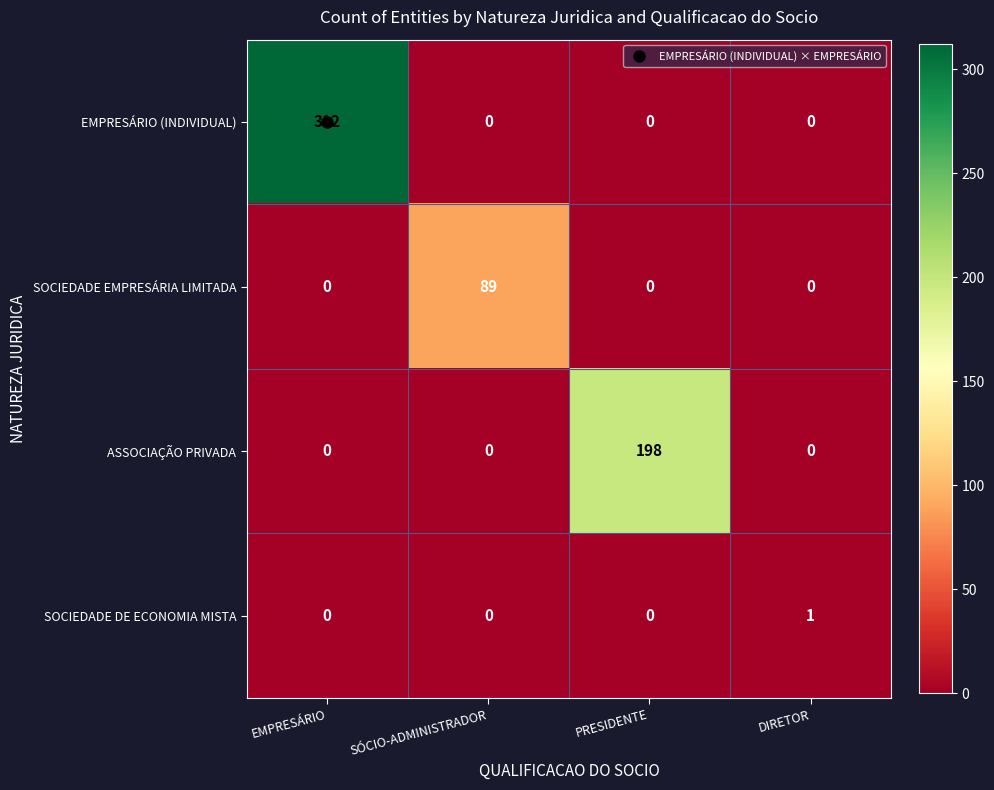

How many ASSOCIAÇÃO PRIVADA values are between 0 and 198?

4